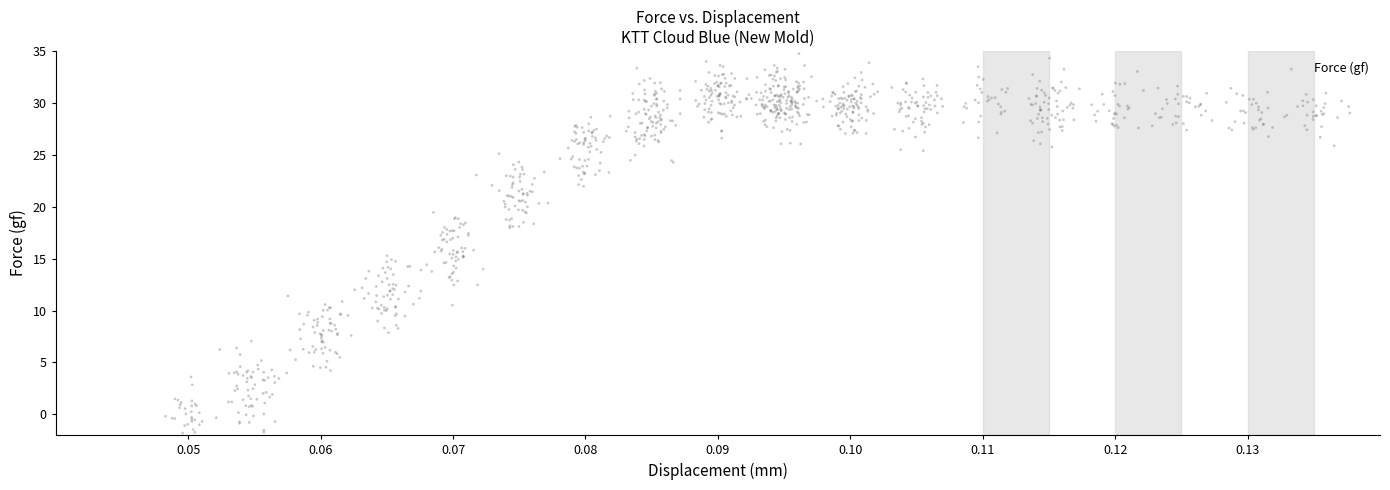

What is the range of Y values (max minus min)?

36.5